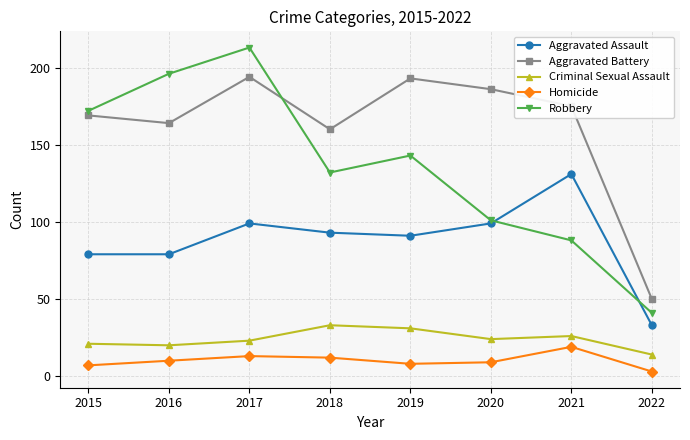

At how many categories does at least one series exceed 167?

6